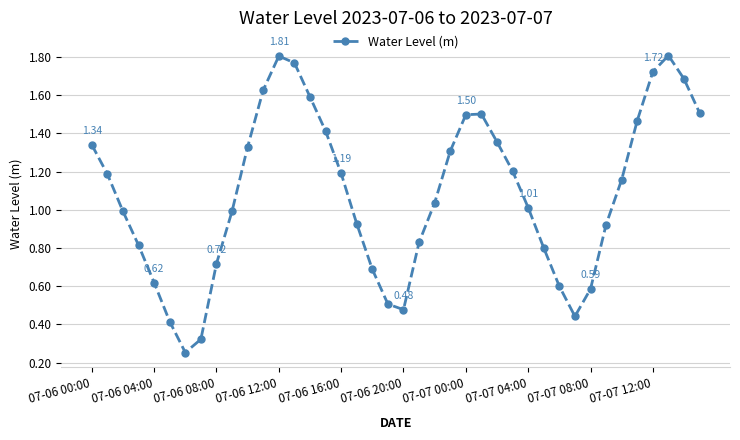

How many interior local peaks (higher than both neighbors) does the data have?

3